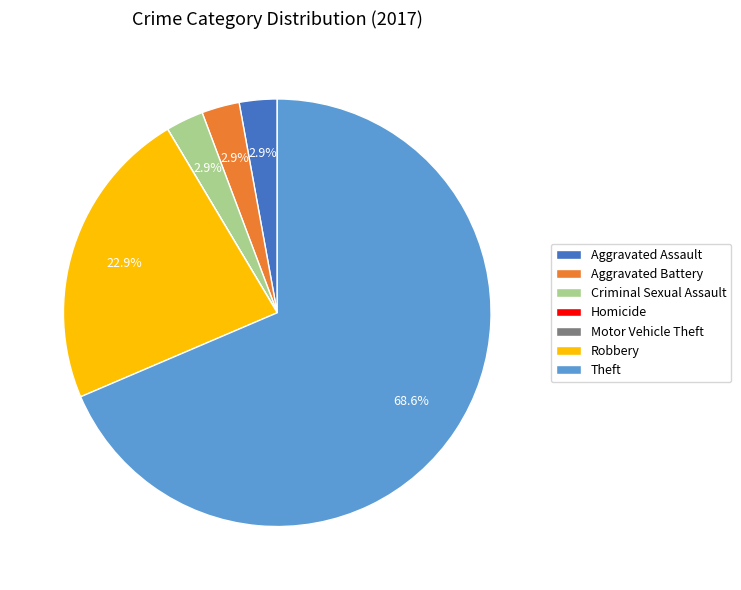

Between Criminal Sexual Assault and Theft, which is larger?

Theft